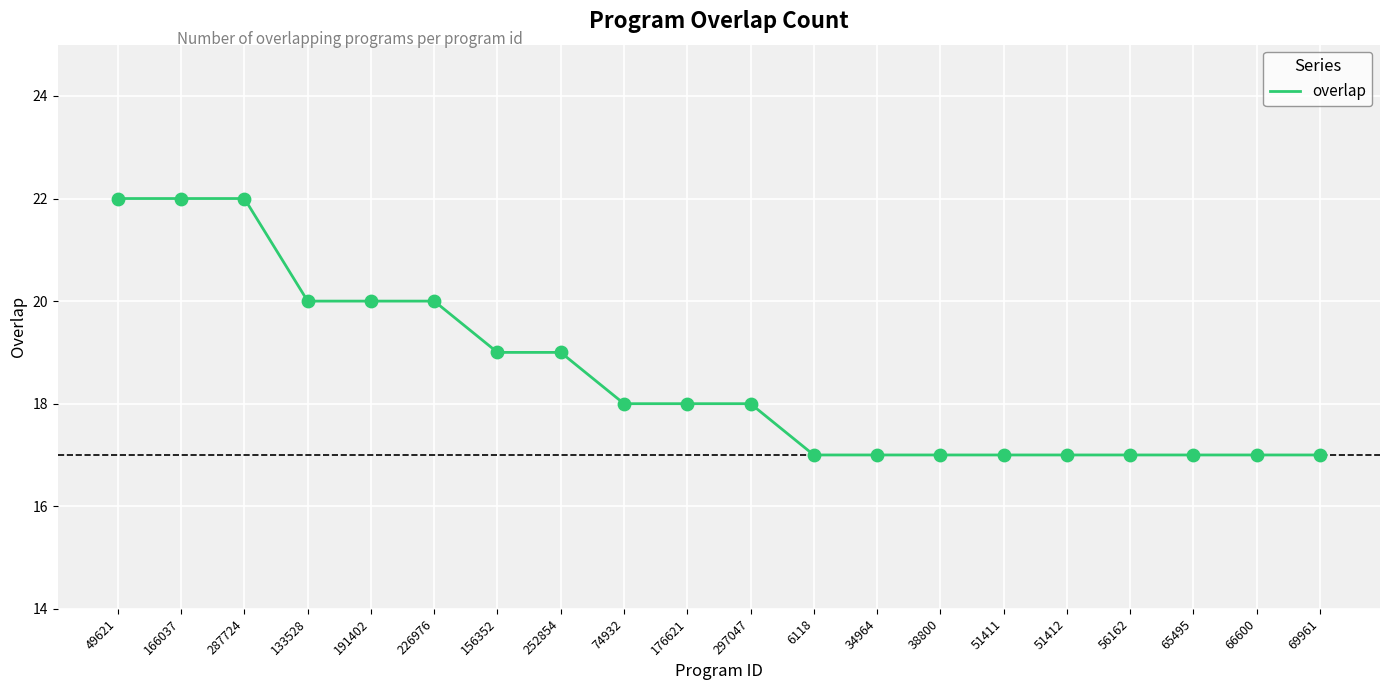

Approximately how many times larger is the value at 65495 compared to 38800?

1.0